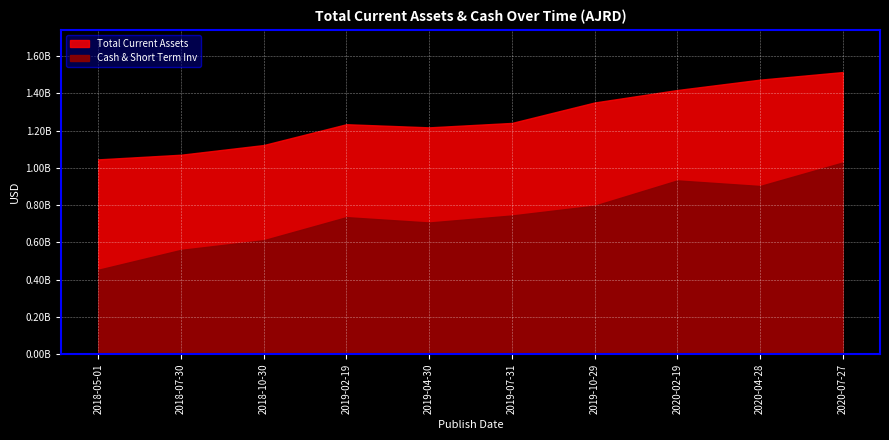

Which has a higher value, 2020-04-28 or 2018-05-01?

2020-04-28